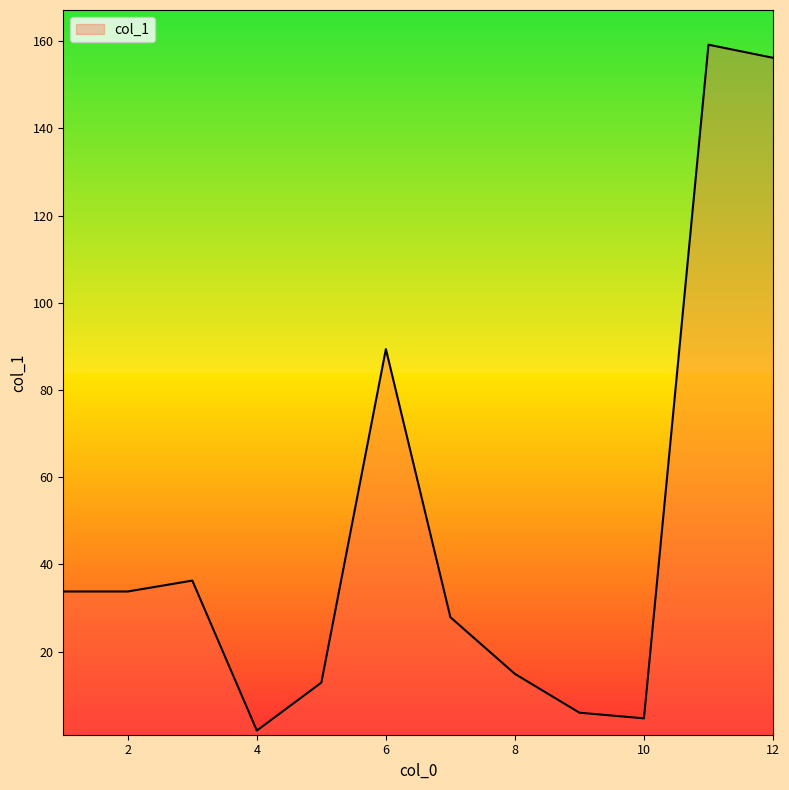

What is the difference between the maximum and minimum values?

157.3